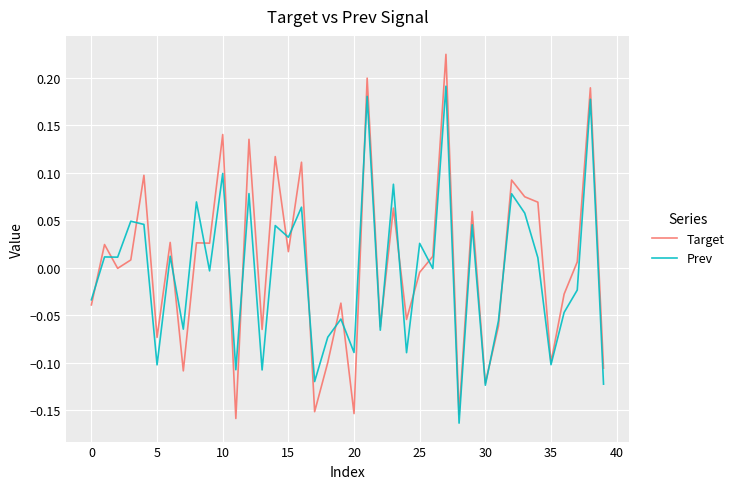

In Prev, how many points are higher than both neighbors (excluding endpoints)?

16